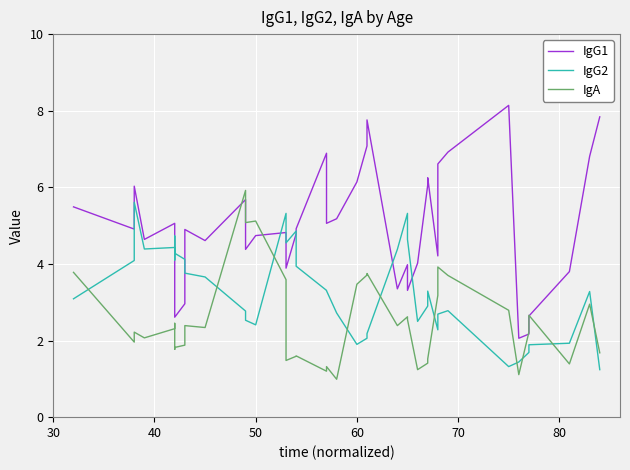

How many data points in IgA are less than 2?

16